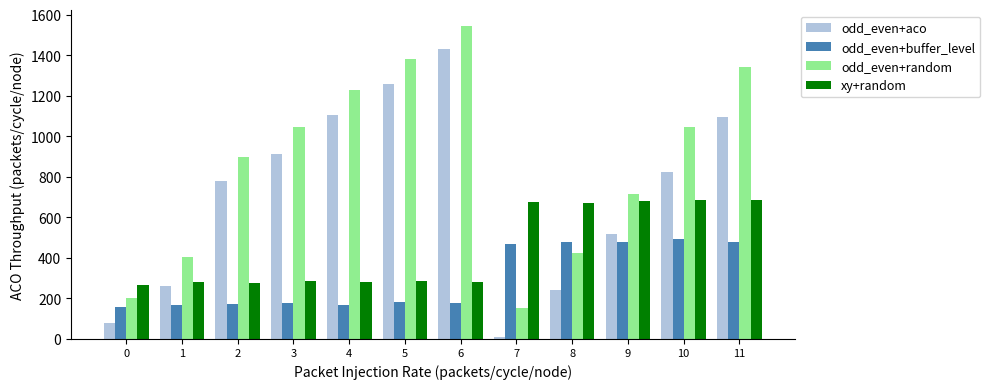

Which series has the widest spread of values?

odd_even+aco